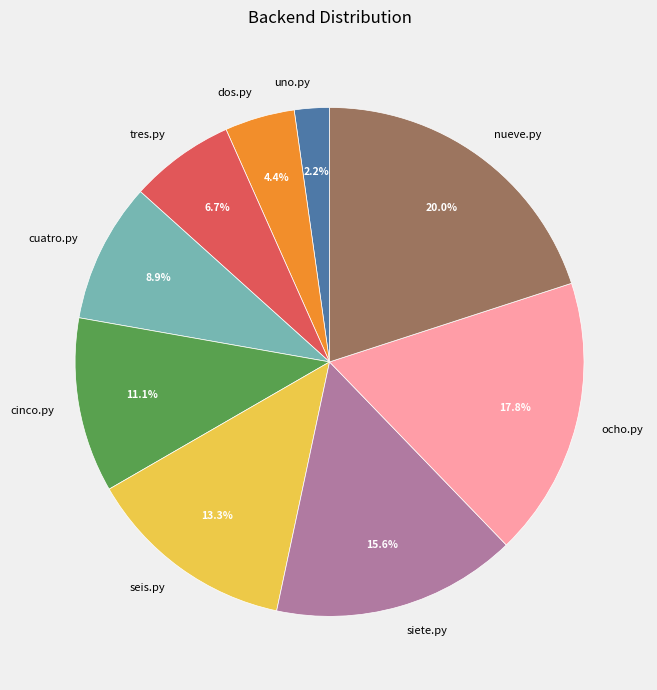

To the nearest percent, what portion does seis.py represent?

13%